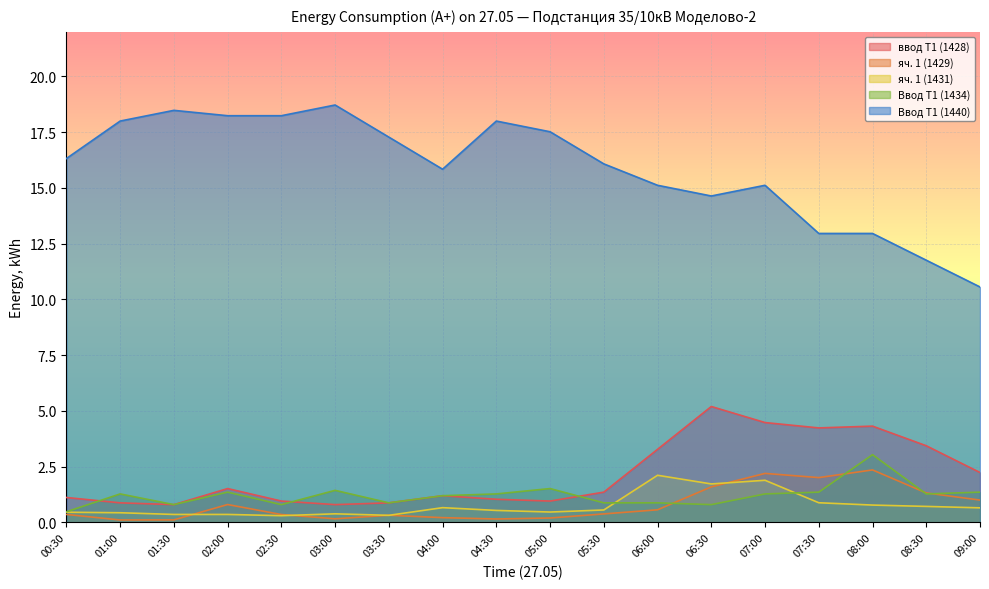

How many lines are shown in the chart?

5